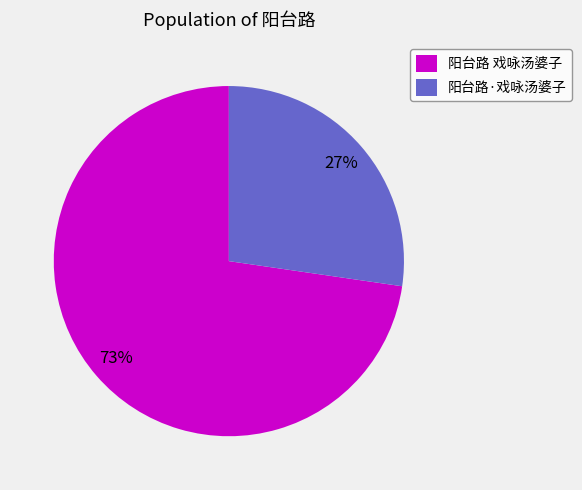

Rank the categories by value from highest to lowest.

阳台路 戏咏汤婆子, 阳台路·戏咏汤婆子